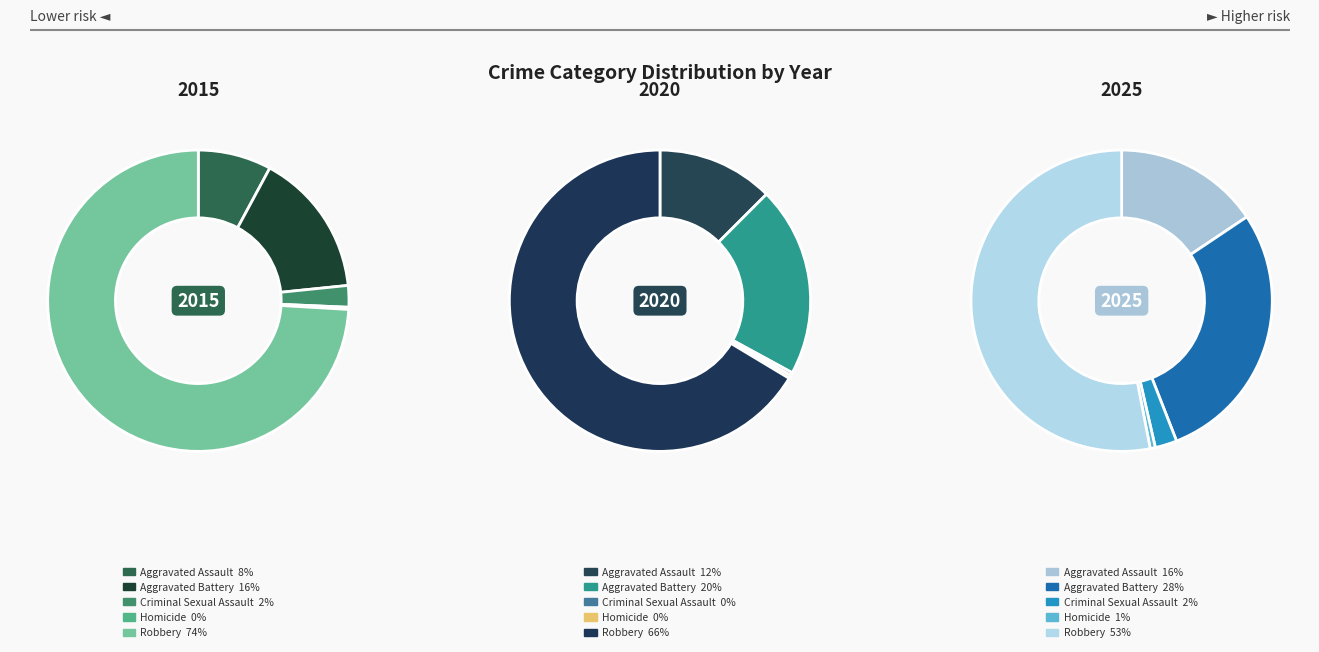

To the nearest percent, what percentage of the pie is Aggravated Assault?

16%